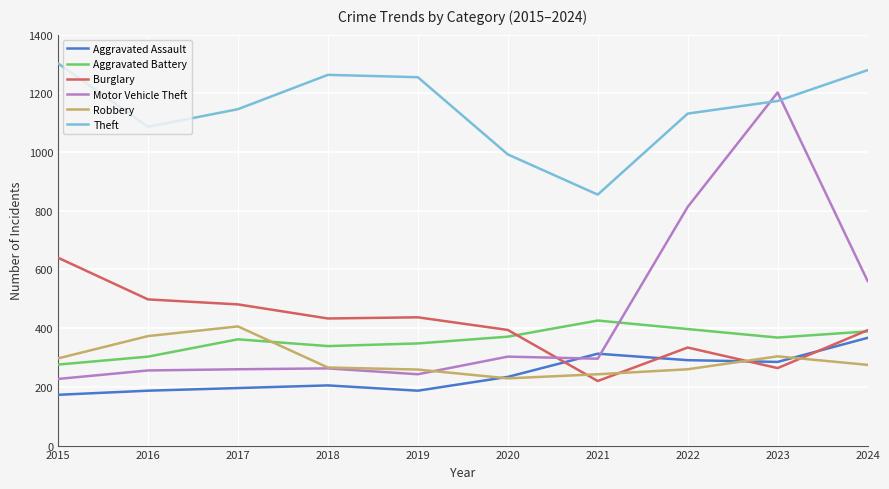

What is the minimum value shown in the chart?

173